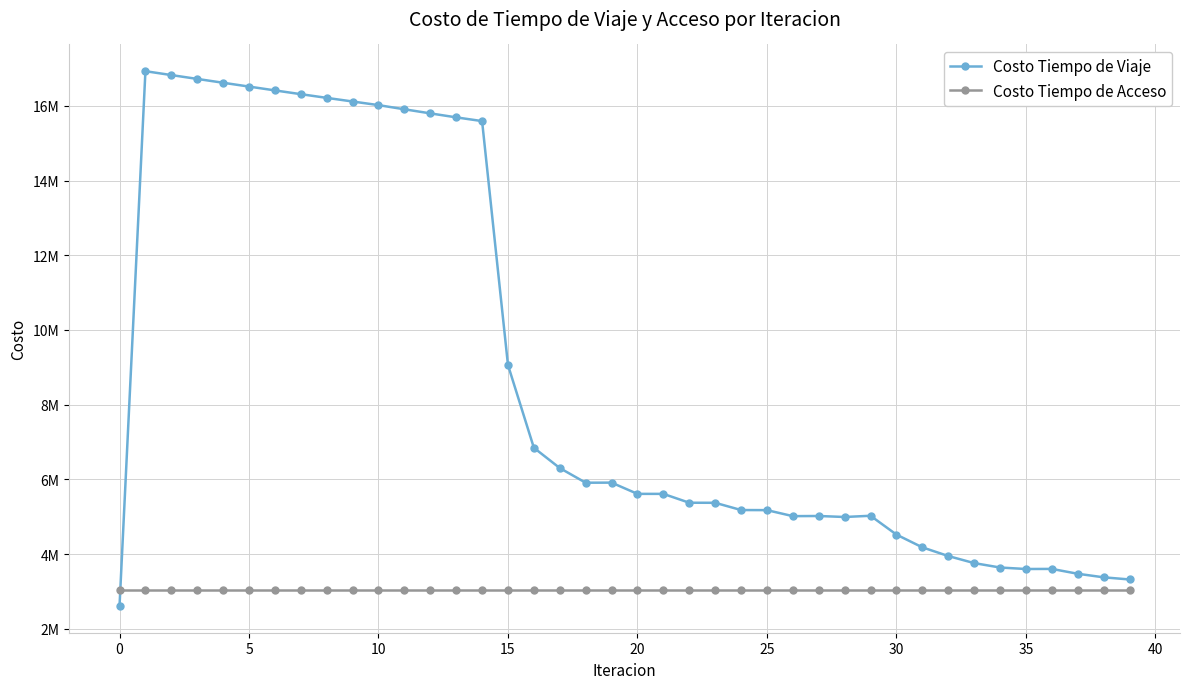

Does the chart have visible grid lines?

Yes